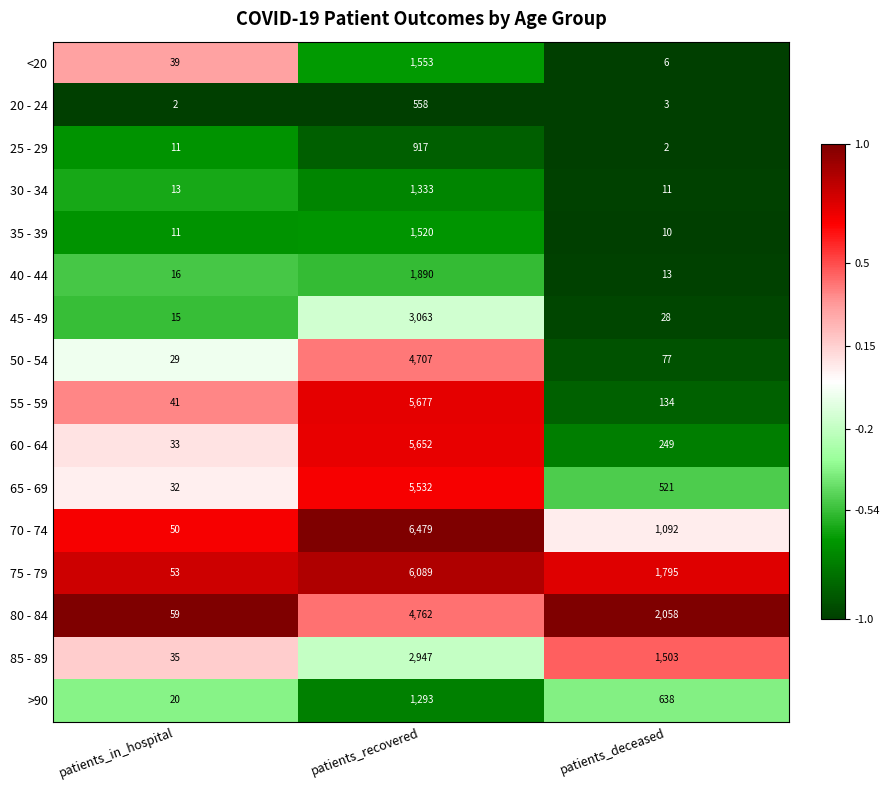

Is the value of 25 - 29 at patients_in_hospital greater than the value of 40 - 44 at patients_in_hospital?

No